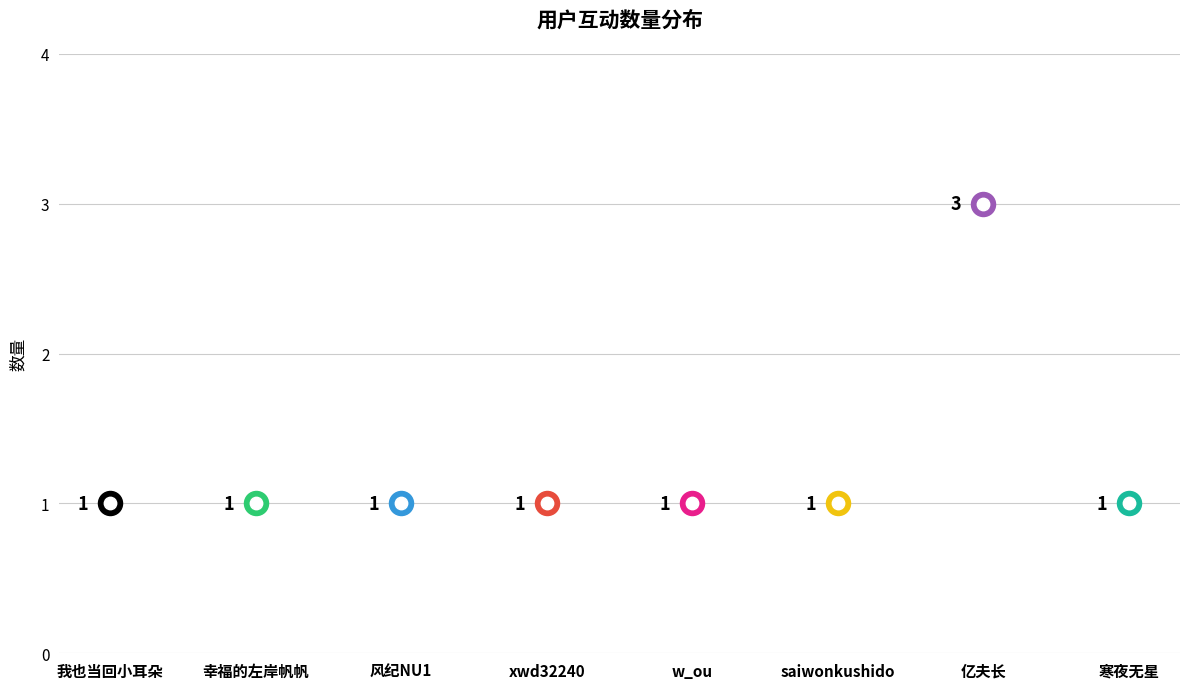

Which has a higher value, 风纪NU1 or 我也当回小耳朵?

风纪NU1